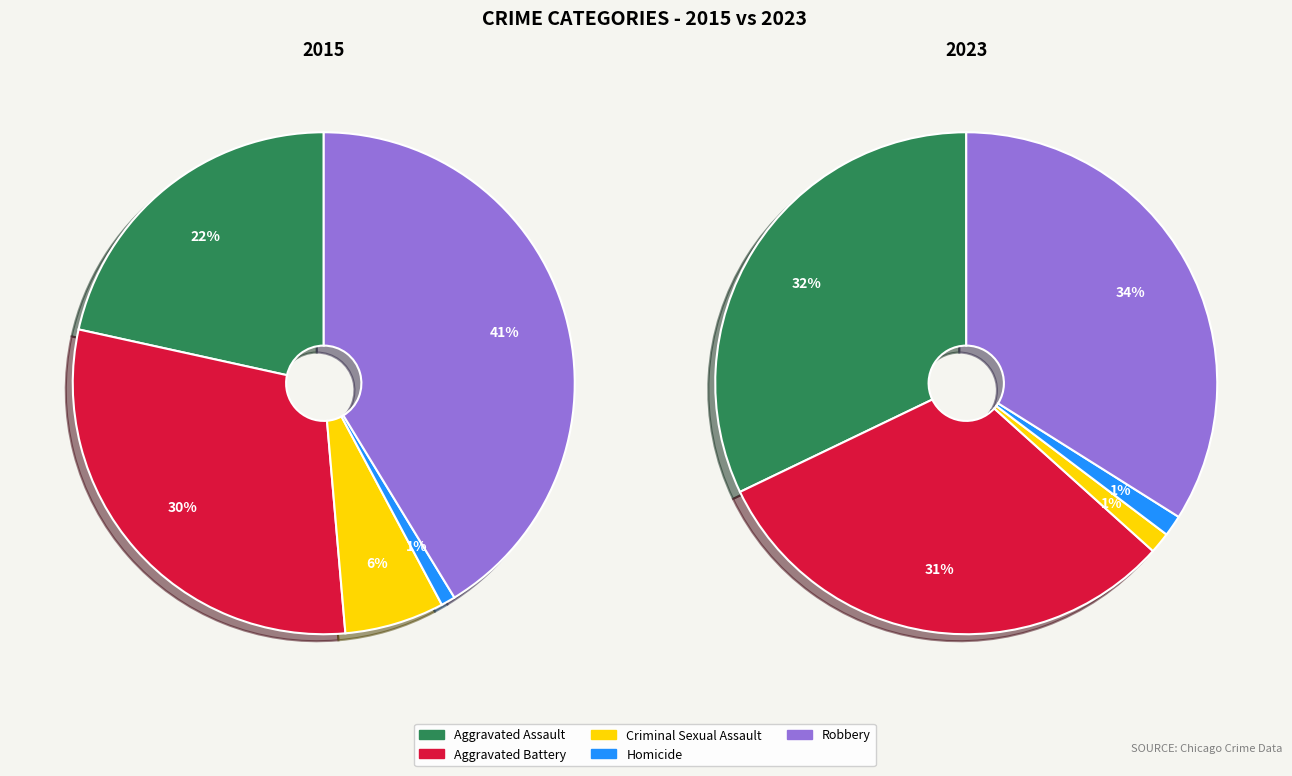

To the nearest percent, what is the difference between the largest and smallest slice percentages?

40%